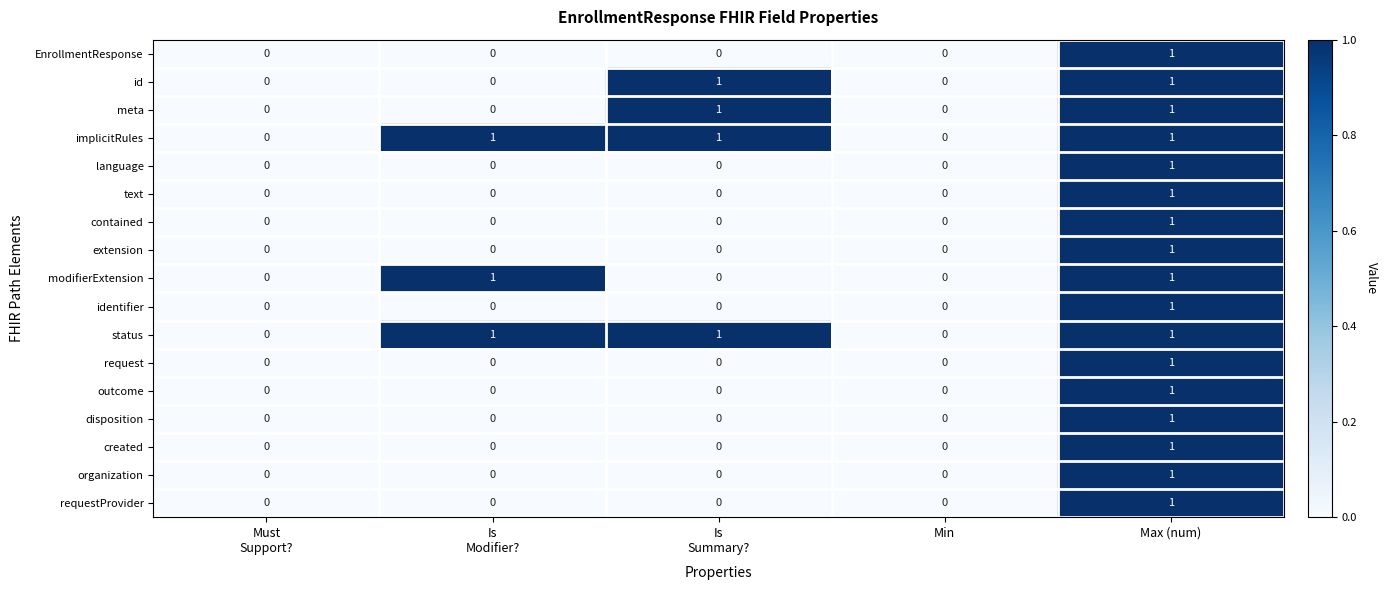

How many positive values does the extension series have?

1